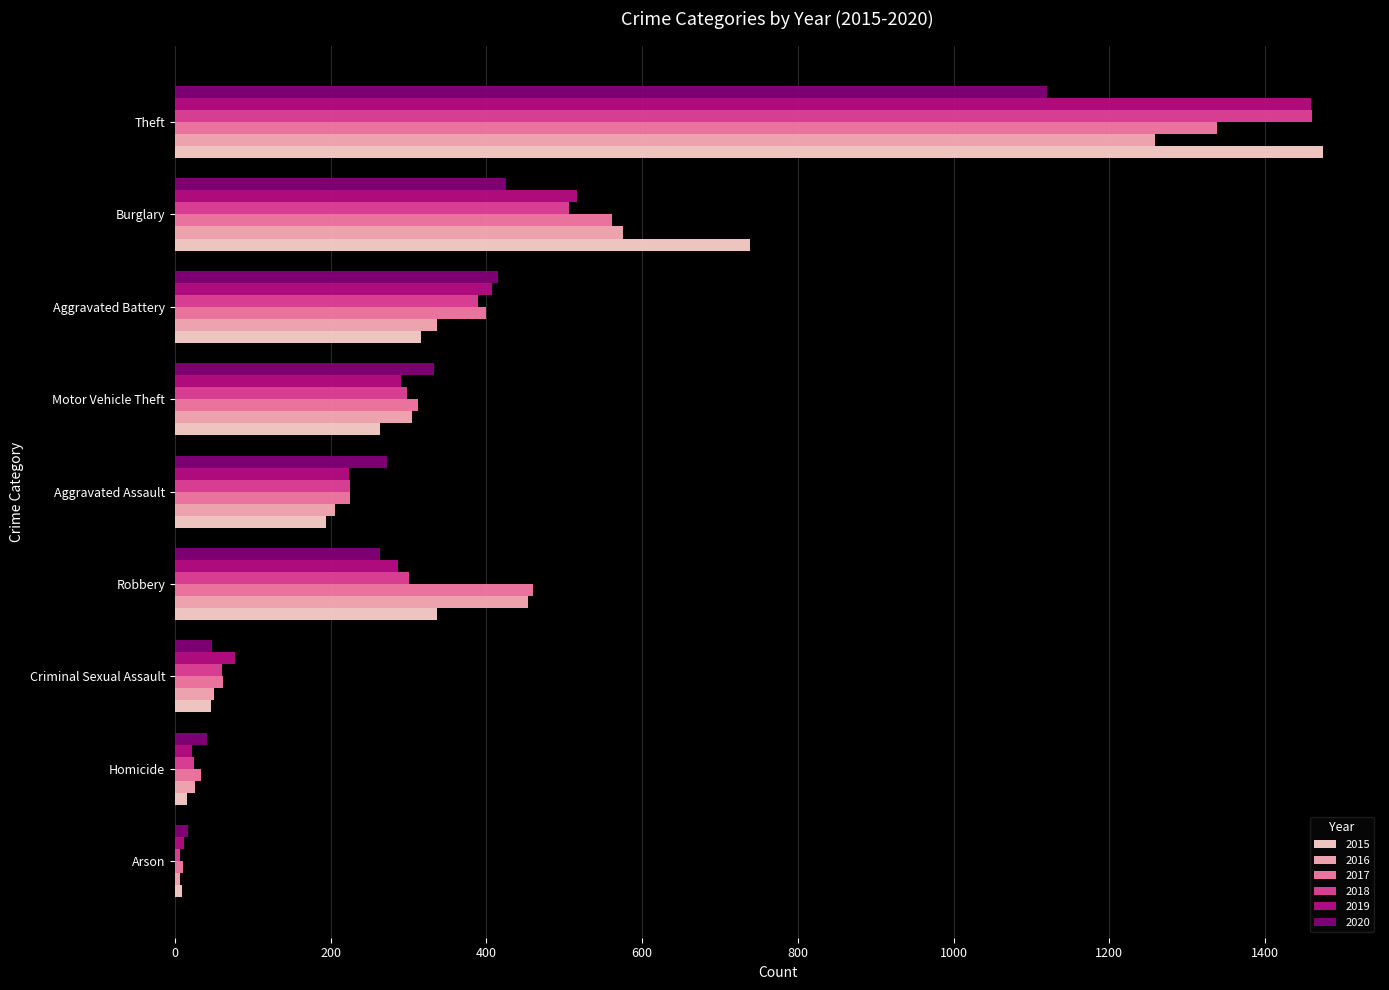

Between Homicide and Robbery, which is larger?

Robbery